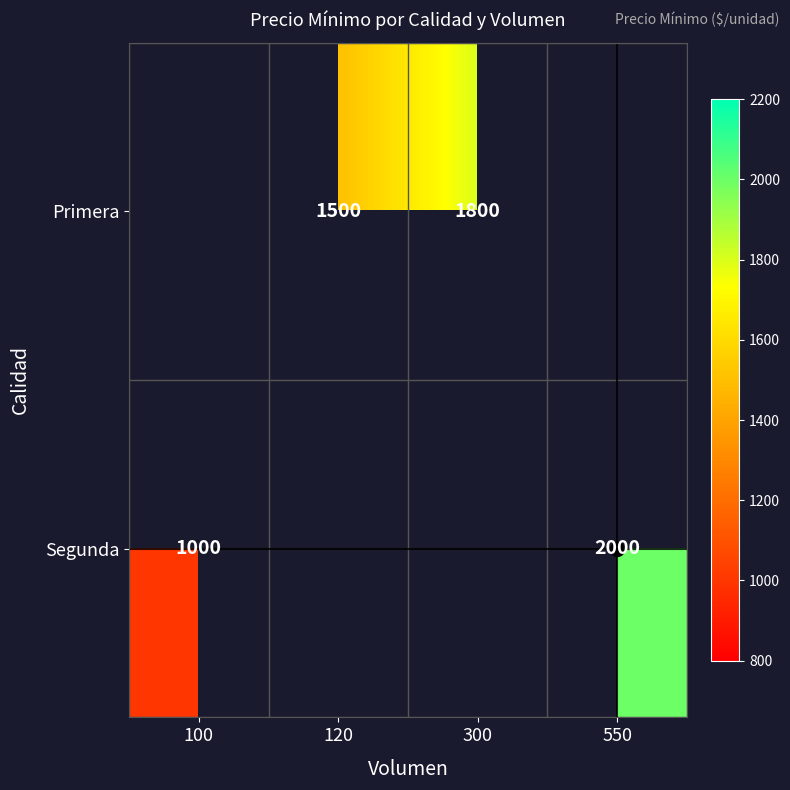

The value of Primera at 300 is 1038. True or false?

False